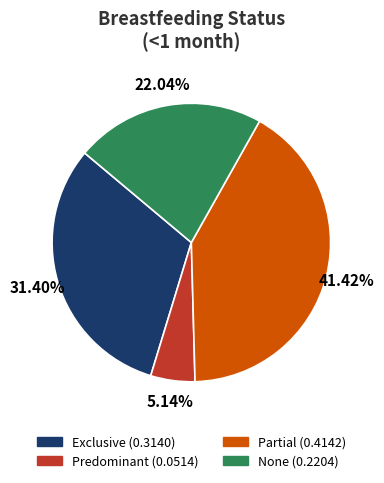

Is the sum of Exclusive and Predominant greater than half?

No